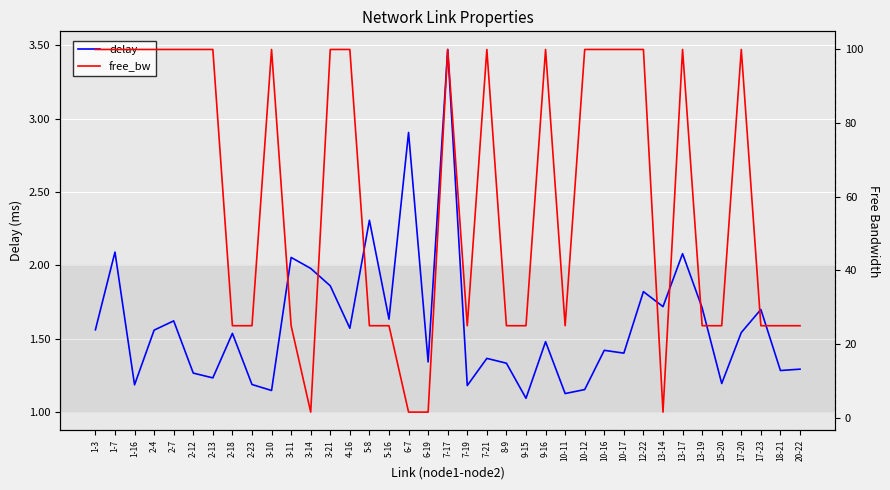

What is the difference between the second highest and minimum values in the delay series?

1.8